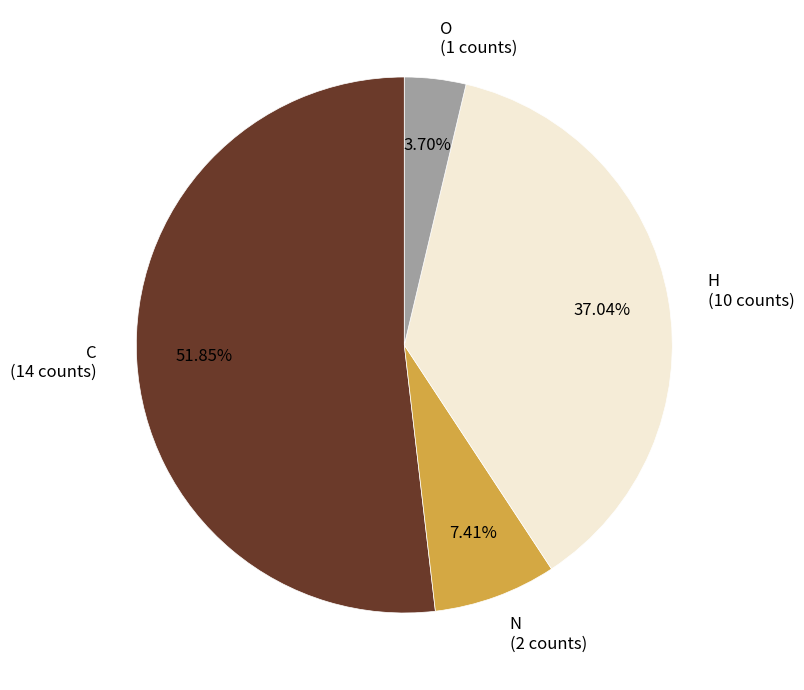

To the nearest percent, what portion does H represent?

37%